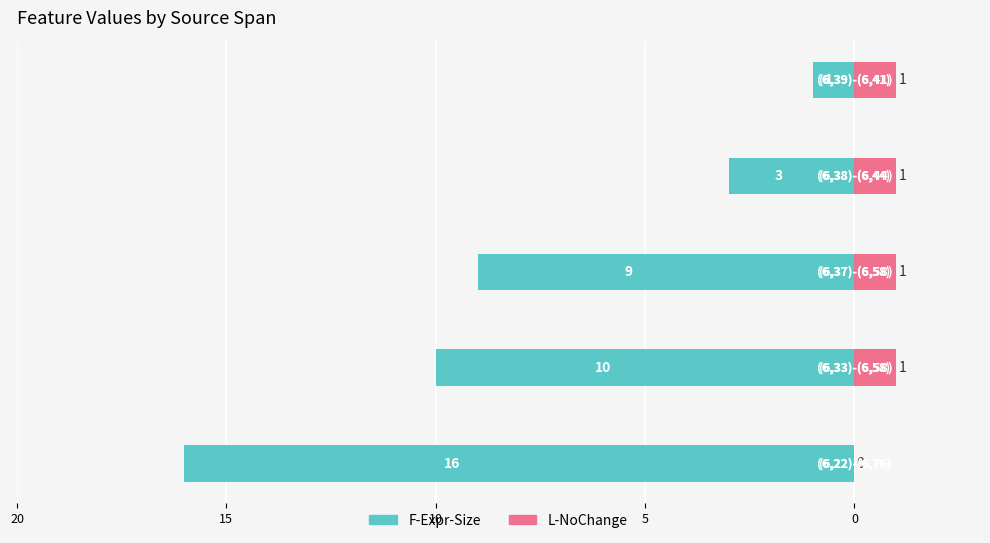

What is the difference between the maximum and minimum values in the F-Expr-Size series?

15